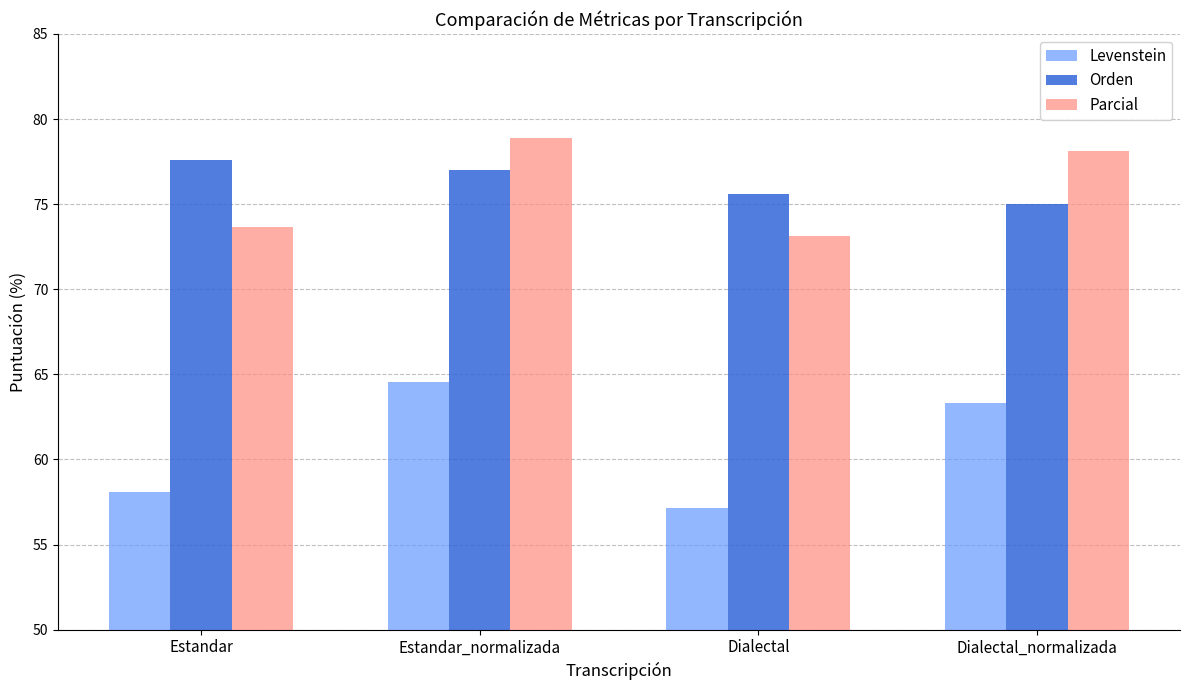

How many data points in Levenstein are above 63?

2